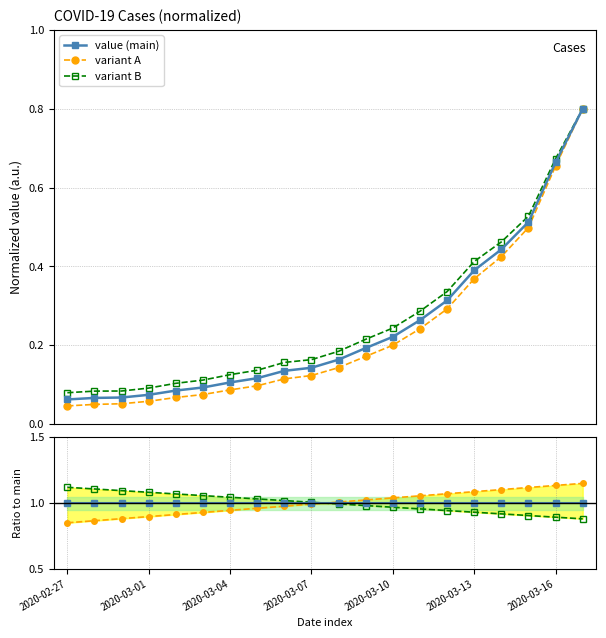

What is the maximum value for variant B?

0.8